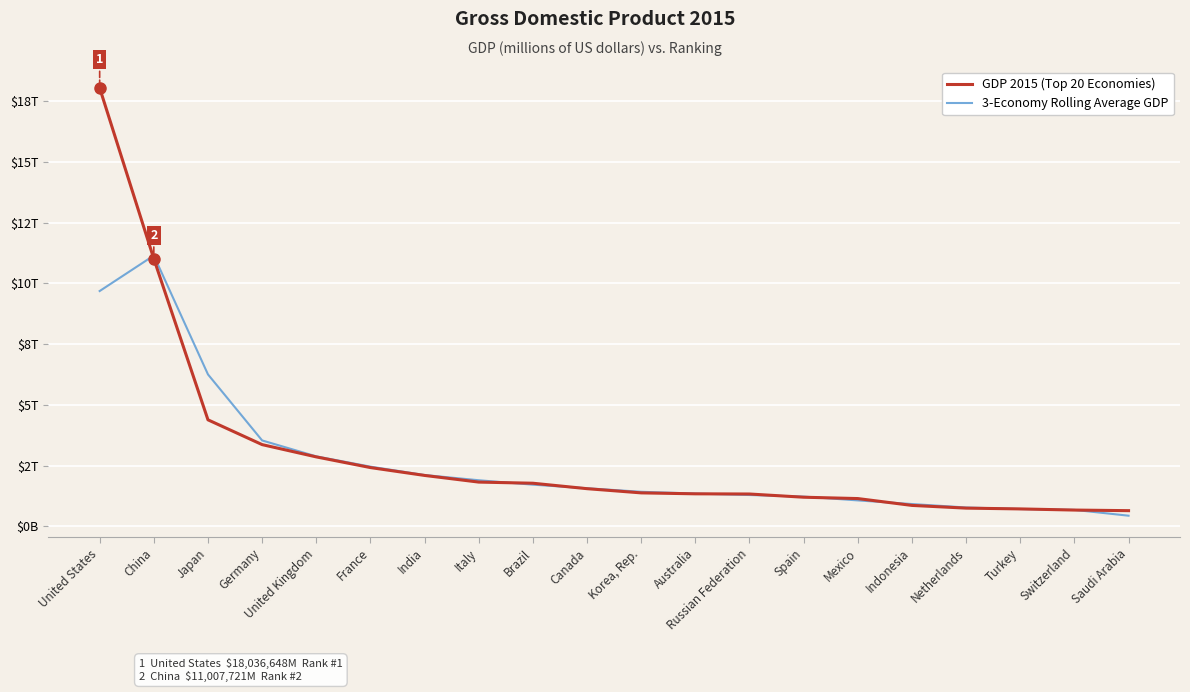

What position from the right is Australia?

9